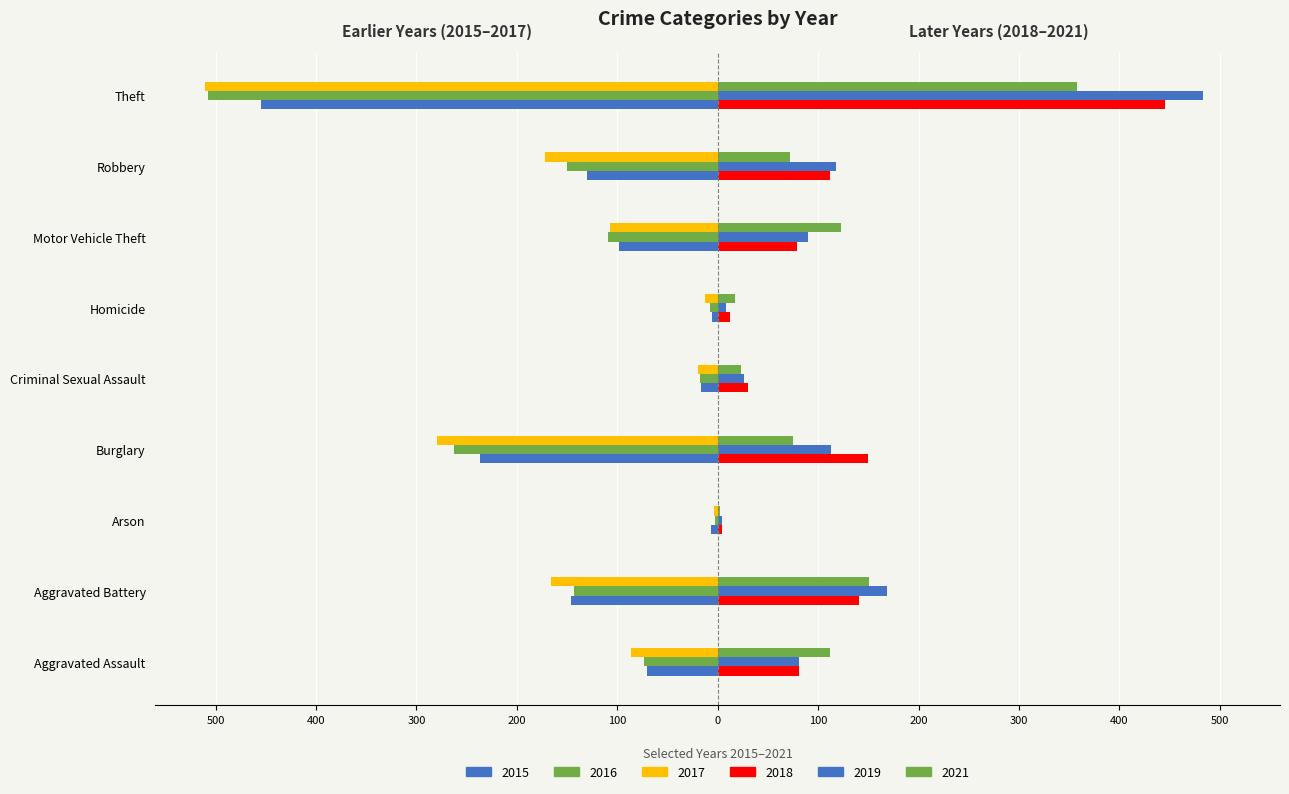

Is it true that 2016 equals -675 at Theft?

False